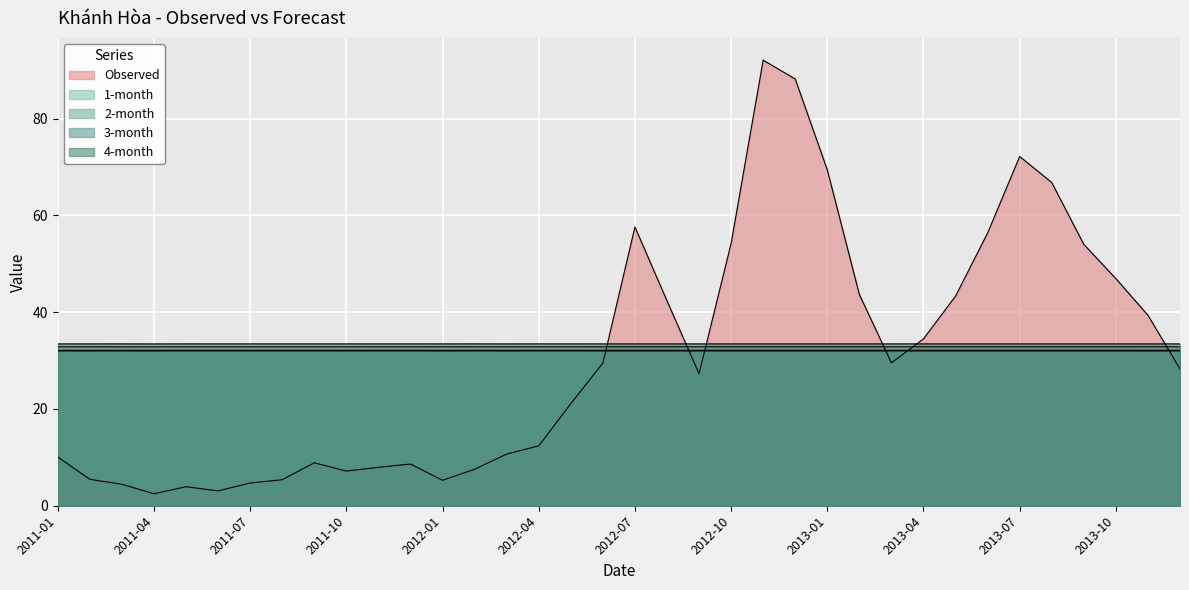

Reading right to left, list all the values displayed in this chart.

Observed: 28.3	39.4	47.0	54.0	66.8	72.2	56.4	43.3	34.5	29.5	43.7	69.4	88.2	92.1	54.2	27.3	42.4	57.6	29.5	21.1	12.4	10.7	7.5	5.3	8.6	7.9	7.2	8.9	5.4	4.7	3.1	3.9	2.5	4.4	5.5	10.1
1-month: 32.8	32.8	32.8	32.8	32.8	32.8	32.8	32.8	32.8	32.8	32.8	32.8	32.9	32.8	32.8	32.8	32.8	32.8	32.8	32.8	32.8	32.8	32.8	32.9	32.8	32.8	32.8	32.8	32.8	32.8	32.8	32.8	32.8	32.8	32.9	32.8
2-month: 32.0	32.0	32.0	32.0	32.0	32.0	32.0	32.0	32.0	32.0	32.0	32.0	32.0	32.0	32.0	32.0	32.0	32.0	32.0	32.0	32.0	32.0	32.0	32.0	32.0	32.0	32.0	32.0	32.0	32.0	32.0	32.0	32.0	32.0	32.0	32.0
3-month: 32.1	32.1	32.1	32.1	32.1	32.1	32.1	32.1	32.1	32.1	32.1	32.1	32.1	32.1	32.1	32.1	32.1	32.1	32.1	32.1	32.1	32.1	32.1	32.1	32.1	32.1	32.1	32.1	32.1	32.1	32.1	32.1	32.1	32.1	32.1	32.1
4-month: 33.5	33.5	33.5	33.5	33.5	33.5	33.5	33.5	33.5	33.5	33.5	33.5	33.5	33.5	33.5	33.5	33.5	33.5	33.5	33.5	33.5	33.5	33.5	33.5	33.5	33.5	33.5	33.5	33.5	33.5	33.5	33.5	33.5	33.5	33.5	33.5